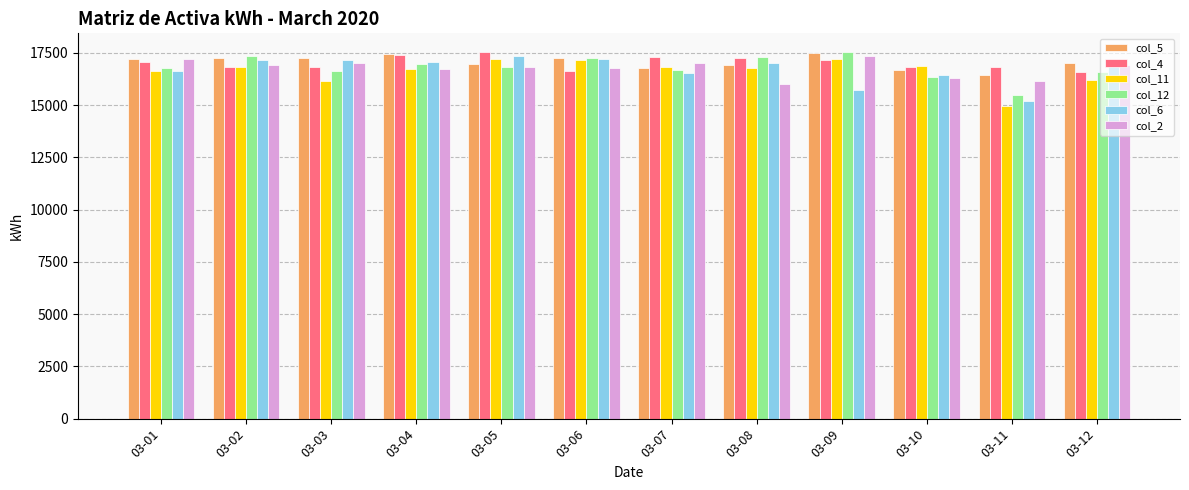

Is the value of col_2 at 03-09 greater than the value of col_12 at 03-03?

Yes